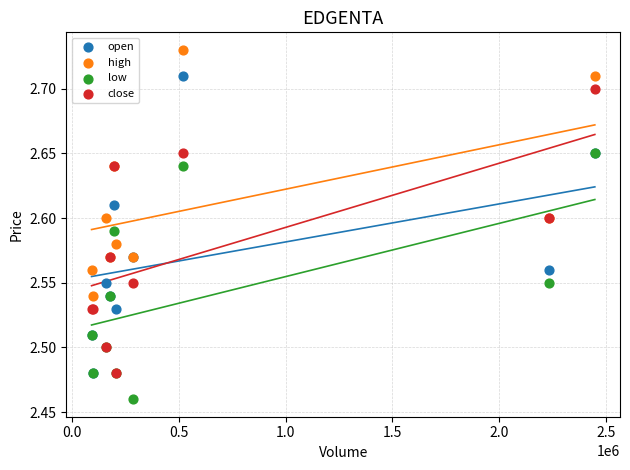

What are all the series names shown in the legend?

open, high, low, close